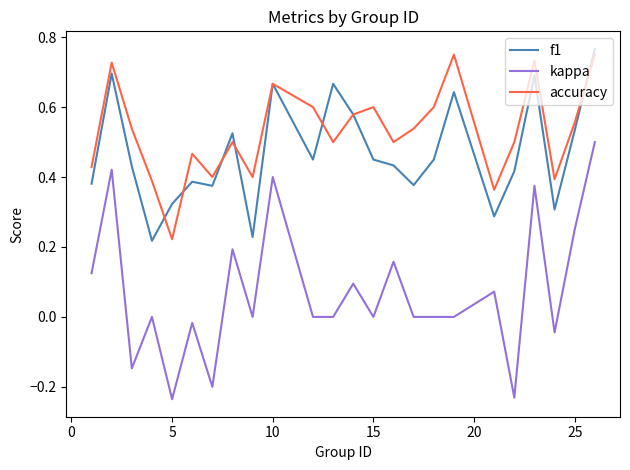

True or false: kappa and accuracy cross at least once.

False